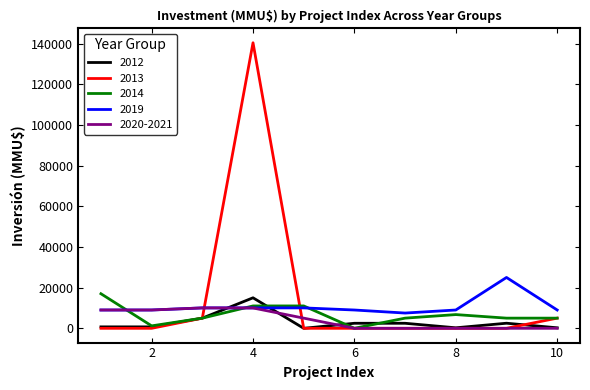

Which series has the largest range (max minus min)?

2013